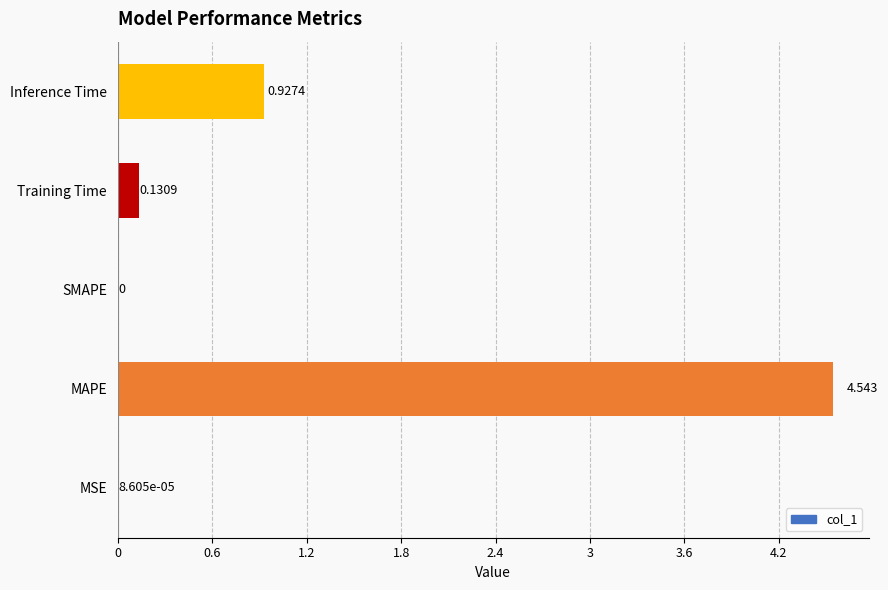

Which category has the highest value across all series?

MAPE